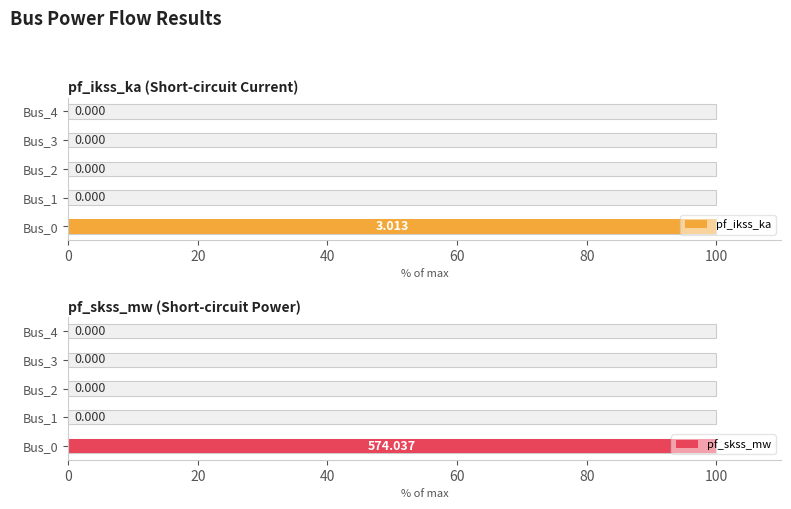

How many bars are there in each group?

2